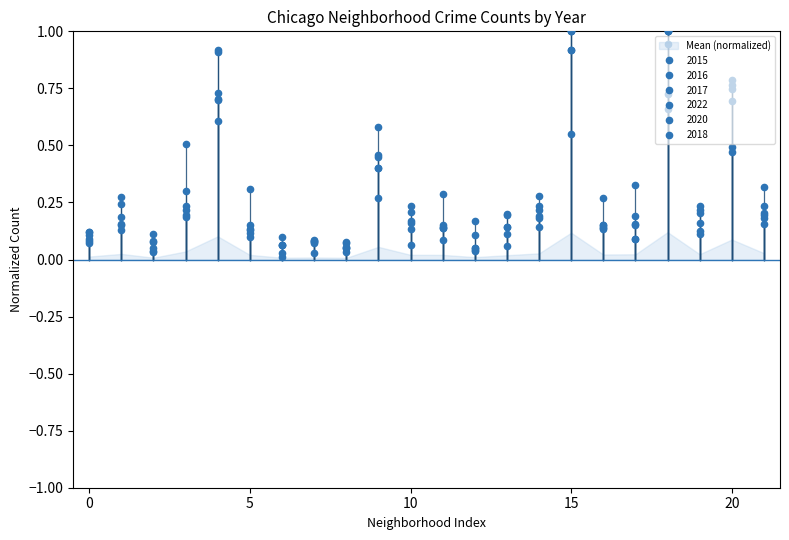

How many times do 2015 and 2018 cross each other?

6